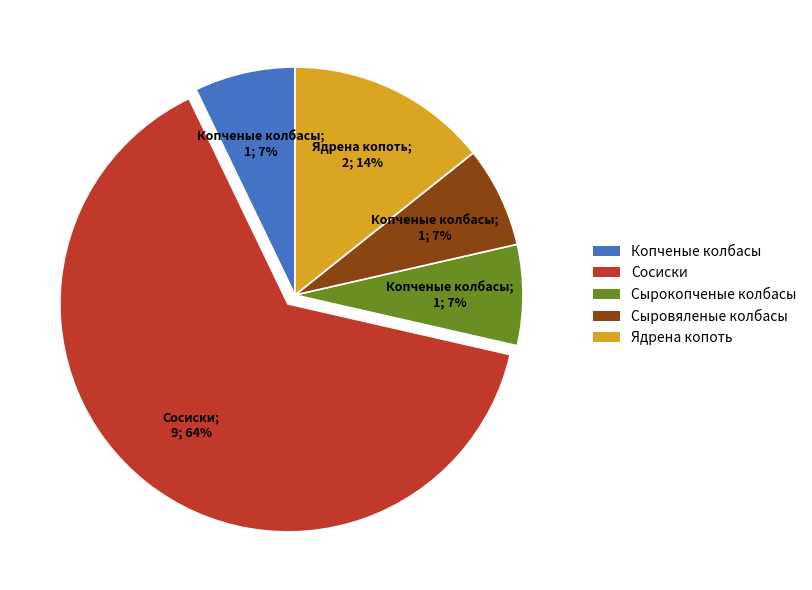

Which category has the biggest portion of the pie?

Сосиски